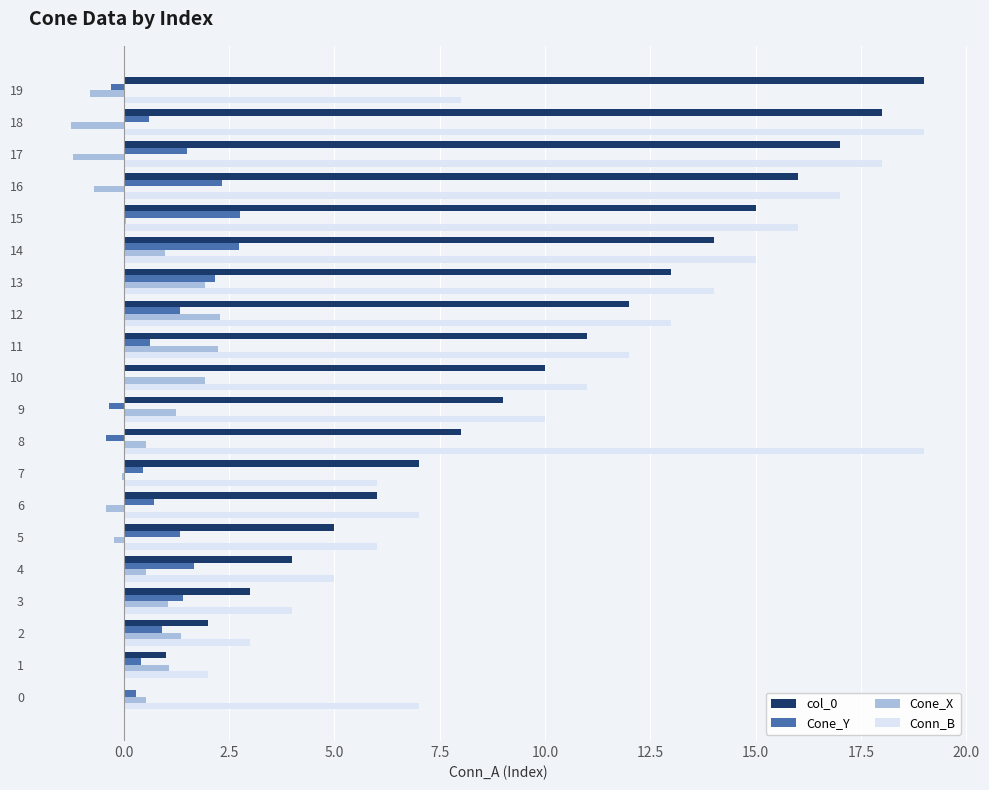

What is the highest value of the Conn_B series?

19.0